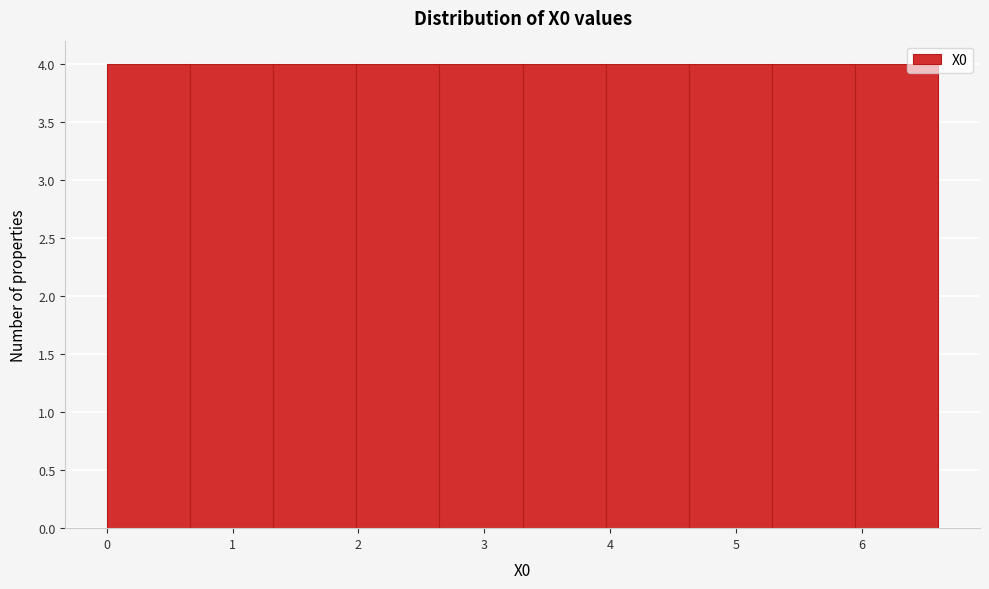

What is the height of the bar covering 4.0 to 4.6 on the x-axis? Neither the bar edges nor the heights are printed on the chart, so give them approximately, as read against the axes.

4